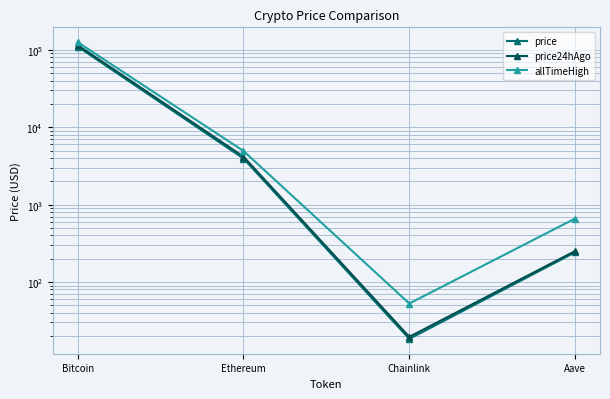

What is the sum of the price24hAgo values at Aave and Chainlink?

270.6